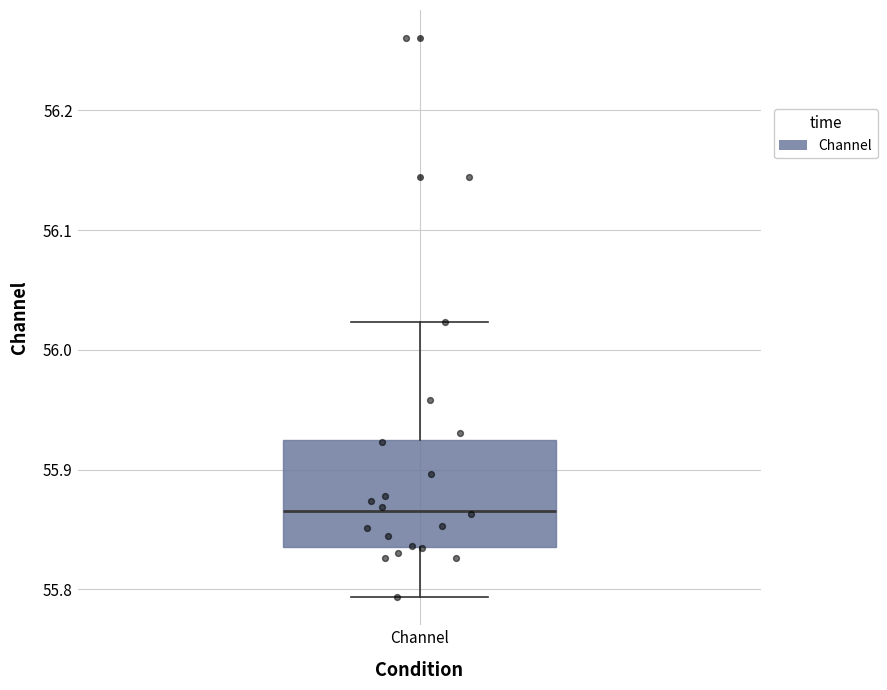

Where does the median line of the box for Channel sit on the y-axis? The values are not printed on the chart, so give them approximately, as read against the axis.

55.87